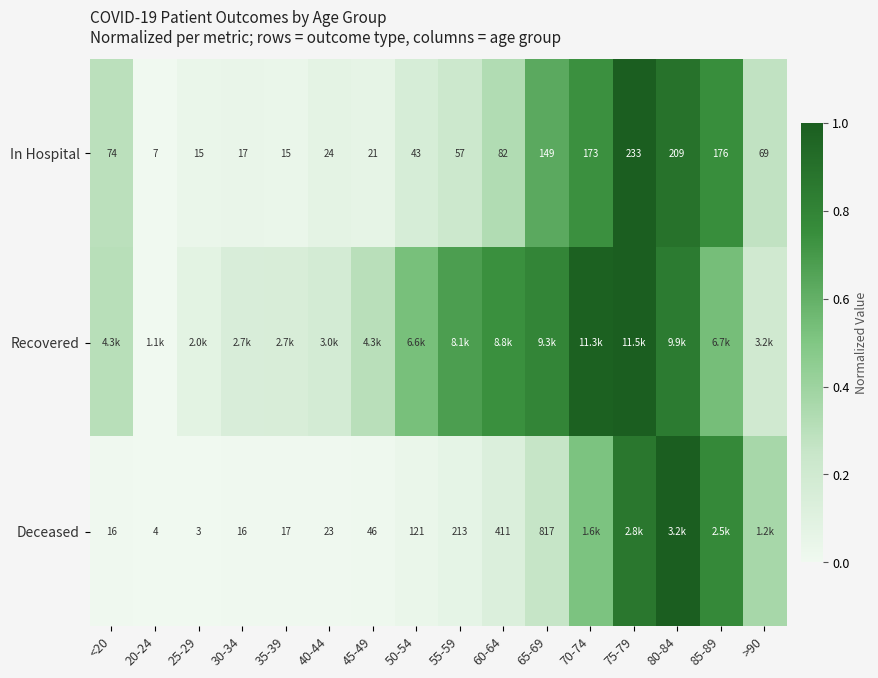

Is the value of Deceased at <20 greater than the value of In Hospital at 35-39?

Yes